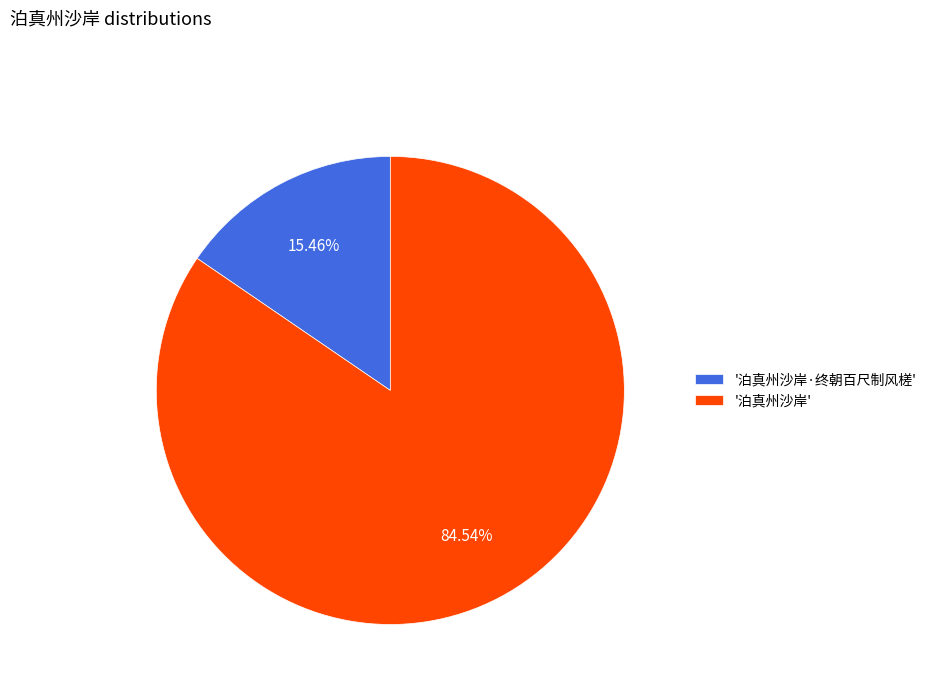

Which has a higher value, '泊真州沙岸·终朝百尺制风槎' or '泊真州沙岸'?

'泊真州沙岸'